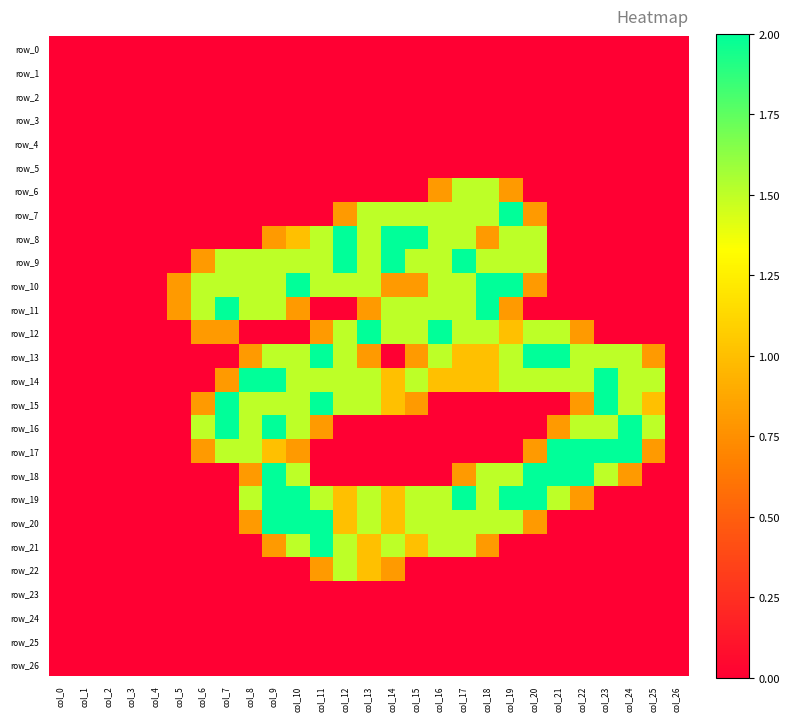

Reading left to right, list all the values displayed in this chart.

row_0: col_0=0.0	col_1=0.0	col_2=0.0	col_3=0.0	col_4=0.0	col_5=0.0	col_6=0.0	col_7=0.0	col_8=0.0	col_9=0.0	col_10=0.0	col_11=0.0	col_12=0.0	col_13=0.0	col_14=0.0	col_15=0.0	col_16=0.0	col_17=0.0	col_18=0.0	col_19=0.0	col_20=0.0	col_21=0.0	col_22=0.0	col_23=0.0	col_24=0.0	col_25=0.0	col_26=0.0
row_1: col_0=0.0	col_1=0.0	col_2=0.0	col_3=0.0	col_4=0.0	col_5=0.0	col_6=0.0	col_7=0.0	col_8=0.0	col_9=0.0	col_10=0.0	col_11=0.0	col_12=0.0	col_13=0.0	col_14=0.0	col_15=0.0	col_16=0.0	col_17=0.0	col_18=0.0	col_19=0.0	col_20=0.0	col_21=0.0	col_22=0.0	col_23=0.0	col_24=0.0	col_25=0.0	col_26=0.0
row_2: col_0=0.0	col_1=0.0	col_2=0.0	col_3=0.0	col_4=0.0	col_5=0.0	col_6=0.0	col_7=0.0	col_8=0.0	col_9=0.0	col_10=0.0	col_11=0.0	col_12=0.0	col_13=0.0	col_14=0.0	col_15=0.0	col_16=0.0	col_17=0.0	col_18=0.0	col_19=0.0	col_20=0.0	col_21=0.0	col_22=0.0	col_23=0.0	col_24=0.0	col_25=0.0	col_26=0.0
row_3: col_0=0.0	col_1=0.0	col_2=0.0	col_3=0.0	col_4=0.0	col_5=0.0	col_6=0.0	col_7=0.0	col_8=0.0	col_9=0.0	col_10=0.0	col_11=0.0	col_12=0.0	col_13=0.0	col_14=0.0	col_15=0.0	col_16=0.0	col_17=0.0	col_18=0.0	col_19=0.0	col_20=0.0	col_21=0.0	col_22=0.0	col_23=0.0	col_24=0.0	col_25=0.0	col_26=0.0
row_4: col_0=0.0	col_1=0.0	col_2=0.0	col_3=0.0	col_4=0.0	col_5=0.0	col_6=0.0	col_7=0.0	col_8=0.0	col_9=0.0	col_10=0.0	col_11=0.0	col_12=0.0	col_13=0.0	col_14=0.0	col_15=0.0	col_16=0.0	col_17=0.0	col_18=0.0	col_19=0.0	col_20=0.0	col_21=0.0	col_22=0.0	col_23=0.0	col_24=0.0	col_25=0.0	col_26=0.0
row_5: col_0=0.0	col_1=0.0	col_2=0.0	col_3=0.0	col_4=0.0	col_5=0.0	col_6=0.0	col_7=0.0	col_8=0.0	col_9=0.0	col_10=0.0	col_11=0.0	col_12=0.0	col_13=0.0	col_14=0.0	col_15=0.0	col_16=0.0	col_17=0.0	col_18=0.0	col_19=0.0	col_20=0.0	col_21=0.0	col_22=0.0	col_23=0.0	col_24=0.0	col_25=0.0	col_26=0.0
row_6: col_0=0.0	col_1=0.0	col_2=0.0	col_3=0.0	col_4=0.0	col_5=0.0	col_6=0.0	col_7=0.0	col_8=0.0	col_9=0.0	col_10=0.0	col_11=0.0	col_12=0.0	col_13=0.0	col_14=0.0	col_15=0.0	col_16=0.8	col_17=1.5	col_18=1.5	col_19=0.8	col_20=0.0	col_21=0.0	col_22=0.0	col_23=0.0	col_24=0.0	col_25=0.0	col_26=0.0
row_7: col_0=0.0	col_1=0.0	col_2=0.0	col_3=0.0	col_4=0.0	col_5=0.0	col_6=0.0	col_7=0.0	col_8=0.0	col_9=0.0	col_10=0.0	col_11=0.0	col_12=0.8	col_13=1.5	col_14=1.5	col_15=1.5	col_16=1.5	col_17=1.5	col_18=1.5	col_19=2.0	col_20=0.8	col_21=0.0	col_22=0.0	col_23=0.0	col_24=0.0	col_25=0.0	col_26=0.0
row_8: col_0=0.0	col_1=0.0	col_2=0.0	col_3=0.0	col_4=0.0	col_5=0.0	col_6=0.0	col_7=0.0	col_8=0.0	col_9=0.8	col_10=1.0	col_11=1.5	col_12=2.0	col_13=1.5	col_14=2.0	col_15=2.0	col_16=1.5	col_17=1.5	col_18=0.8	col_19=1.5	col_20=1.5	col_21=0.0	col_22=0.0	col_23=0.0	col_24=0.0	col_25=0.0	col_26=0.0
row_9: col_0=0.0	col_1=0.0	col_2=0.0	col_3=0.0	col_4=0.0	col_5=0.0	col_6=0.8	col_7=1.5	col_8=1.5	col_9=1.5	col_10=1.5	col_11=1.5	col_12=2.0	col_13=1.5	col_14=2.0	col_15=1.5	col_16=1.5	col_17=2.0	col_18=1.5	col_19=1.5	col_20=1.5	col_21=0.0	col_22=0.0	col_23=0.0	col_24=0.0	col_25=0.0	col_26=0.0
row_10: col_0=0.0	col_1=0.0	col_2=0.0	col_3=0.0	col_4=0.0	col_5=0.8	col_6=1.5	col_7=1.5	col_8=1.5	col_9=1.5	col_10=2.0	col_11=1.5	col_12=1.5	col_13=1.5	col_14=0.8	col_15=0.8	col_16=1.5	col_17=1.5	col_18=2.0	col_19=2.0	col_20=0.8	col_21=0.0	col_22=0.0	col_23=0.0	col_24=0.0	col_25=0.0	col_26=0.0
row_11: col_0=0.0	col_1=0.0	col_2=0.0	col_3=0.0	col_4=0.0	col_5=0.8	col_6=1.5	col_7=2.0	col_8=1.5	col_9=1.5	col_10=0.8	col_11=0.0	col_12=0.0	col_13=0.8	col_14=1.5	col_15=1.5	col_16=1.5	col_17=1.5	col_18=2.0	col_19=0.8	col_20=0.0	col_21=0.0	col_22=0.0	col_23=0.0	col_24=0.0	col_25=0.0	col_26=0.0
row_12: col_0=0.0	col_1=0.0	col_2=0.0	col_3=0.0	col_4=0.0	col_5=0.0	col_6=0.8	col_7=0.8	col_8=0.0	col_9=0.0	col_10=0.0	col_11=0.8	col_12=1.5	col_13=2.0	col_14=1.5	col_15=1.5	col_16=2.0	col_17=1.5	col_18=1.5	col_19=1.0	col_20=1.5	col_21=1.5	col_22=0.8	col_23=0.0	col_24=0.0	col_25=0.0	col_26=0.0
row_13: col_0=0.0	col_1=0.0	col_2=0.0	col_3=0.0	col_4=0.0	col_5=0.0	col_6=0.0	col_7=0.0	col_8=0.8	col_9=1.5	col_10=1.5	col_11=2.0	col_12=1.5	col_13=0.8	col_14=0.0	col_15=0.8	col_16=1.5	col_17=1.0	col_18=1.0	col_19=1.5	col_20=2.0	col_21=2.0	col_22=1.5	col_23=1.5	col_24=1.5	col_25=0.8	col_26=0.0
row_14: col_0=0.0	col_1=0.0	col_2=0.0	col_3=0.0	col_4=0.0	col_5=0.0	col_6=0.0	col_7=0.8	col_8=2.0	col_9=2.0	col_10=1.5	col_11=1.5	col_12=1.5	col_13=1.5	col_14=1.0	col_15=1.5	col_16=1.0	col_17=1.0	col_18=1.0	col_19=1.5	col_20=1.5	col_21=1.5	col_22=1.5	col_23=2.0	col_24=1.5	col_25=1.5	col_26=0.0
row_15: col_0=0.0	col_1=0.0	col_2=0.0	col_3=0.0	col_4=0.0	col_5=0.0	col_6=0.8	col_7=2.0	col_8=1.5	col_9=1.5	col_10=1.5	col_11=2.0	col_12=1.5	col_13=1.5	col_14=1.0	col_15=0.8	col_16=0.0	col_17=0.0	col_18=0.0	col_19=0.0	col_20=0.0	col_21=0.0	col_22=0.8	col_23=2.0	col_24=1.5	col_25=1.0	col_26=0.0
row_16: col_0=0.0	col_1=0.0	col_2=0.0	col_3=0.0	col_4=0.0	col_5=0.0	col_6=1.5	col_7=2.0	col_8=1.5	col_9=2.0	col_10=1.5	col_11=0.8	col_12=0.0	col_13=0.0	col_14=0.0	col_15=0.0	col_16=0.0	col_17=0.0	col_18=0.0	col_19=0.0	col_20=0.0	col_21=0.8	col_22=1.5	col_23=1.5	col_24=2.0	col_25=1.5	col_26=0.0
row_17: col_0=0.0	col_1=0.0	col_2=0.0	col_3=0.0	col_4=0.0	col_5=0.0	col_6=0.8	col_7=1.5	col_8=1.5	col_9=1.0	col_10=0.8	col_11=0.0	col_12=0.0	col_13=0.0	col_14=0.0	col_15=0.0	col_16=0.0	col_17=0.0	col_18=0.0	col_19=0.0	col_20=0.8	col_21=2.0	col_22=2.0	col_23=2.0	col_24=2.0	col_25=0.8	col_26=0.0
row_18: col_0=0.0	col_1=0.0	col_2=0.0	col_3=0.0	col_4=0.0	col_5=0.0	col_6=0.0	col_7=0.0	col_8=0.8	col_9=2.0	col_10=1.5	col_11=0.0	col_12=0.0	col_13=0.0	col_14=0.0	col_15=0.0	col_16=0.0	col_17=0.8	col_18=1.5	col_19=1.5	col_20=2.0	col_21=2.0	col_22=2.0	col_23=1.5	col_24=0.8	col_25=0.0	col_26=0.0
row_19: col_0=0.0	col_1=0.0	col_2=0.0	col_3=0.0	col_4=0.0	col_5=0.0	col_6=0.0	col_7=0.0	col_8=1.5	col_9=2.0	col_10=2.0	col_11=1.5	col_12=1.0	col_13=1.5	col_14=1.0	col_15=1.5	col_16=1.5	col_17=2.0	col_18=1.5	col_19=2.0	col_20=2.0	col_21=1.5	col_22=0.8	col_23=0.0	col_24=0.0	col_25=0.0	col_26=0.0
row_20: col_0=0.0	col_1=0.0	col_2=0.0	col_3=0.0	col_4=0.0	col_5=0.0	col_6=0.0	col_7=0.0	col_8=0.8	col_9=2.0	col_10=2.0	col_11=2.0	col_12=1.0	col_13=1.5	col_14=1.0	col_15=1.5	col_16=1.5	col_17=1.5	col_18=1.5	col_19=1.5	col_20=0.8	col_21=0.0	col_22=0.0	col_23=0.0	col_24=0.0	col_25=0.0	col_26=0.0
row_21: col_0=0.0	col_1=0.0	col_2=0.0	col_3=0.0	col_4=0.0	col_5=0.0	col_6=0.0	col_7=0.0	col_8=0.0	col_9=0.8	col_10=1.5	col_11=2.0	col_12=1.5	col_13=1.0	col_14=1.5	col_15=1.0	col_16=1.5	col_17=1.5	col_18=0.8	col_19=0.0	col_20=0.0	col_21=0.0	col_22=0.0	col_23=0.0	col_24=0.0	col_25=0.0	col_26=0.0
row_22: col_0=0.0	col_1=0.0	col_2=0.0	col_3=0.0	col_4=0.0	col_5=0.0	col_6=0.0	col_7=0.0	col_8=0.0	col_9=0.0	col_10=0.0	col_11=0.8	col_12=1.5	col_13=1.0	col_14=0.8	col_15=0.0	col_16=0.0	col_17=0.0	col_18=0.0	col_19=0.0	col_20=0.0	col_21=0.0	col_22=0.0	col_23=0.0	col_24=0.0	col_25=0.0	col_26=0.0
row_23: col_0=0.0	col_1=0.0	col_2=0.0	col_3=0.0	col_4=0.0	col_5=0.0	col_6=0.0	col_7=0.0	col_8=0.0	col_9=0.0	col_10=0.0	col_11=0.0	col_12=0.0	col_13=0.0	col_14=0.0	col_15=0.0	col_16=0.0	col_17=0.0	col_18=0.0	col_19=0.0	col_20=0.0	col_21=0.0	col_22=0.0	col_23=0.0	col_24=0.0	col_25=0.0	col_26=0.0
row_24: col_0=0.0	col_1=0.0	col_2=0.0	col_3=0.0	col_4=0.0	col_5=0.0	col_6=0.0	col_7=0.0	col_8=0.0	col_9=0.0	col_10=0.0	col_11=0.0	col_12=0.0	col_13=0.0	col_14=0.0	col_15=0.0	col_16=0.0	col_17=0.0	col_18=0.0	col_19=0.0	col_20=0.0	col_21=0.0	col_22=0.0	col_23=0.0	col_24=0.0	col_25=0.0	col_26=0.0
row_25: col_0=0.0	col_1=0.0	col_2=0.0	col_3=0.0	col_4=0.0	col_5=0.0	col_6=0.0	col_7=0.0	col_8=0.0	col_9=0.0	col_10=0.0	col_11=0.0	col_12=0.0	col_13=0.0	col_14=0.0	col_15=0.0	col_16=0.0	col_17=0.0	col_18=0.0	col_19=0.0	col_20=0.0	col_21=0.0	col_22=0.0	col_23=0.0	col_24=0.0	col_25=0.0	col_26=0.0
row_26: col_0=0.0	col_1=0.0	col_2=0.0	col_3=0.0	col_4=0.0	col_5=0.0	col_6=0.0	col_7=0.0	col_8=0.0	col_9=0.0	col_10=0.0	col_11=0.0	col_12=0.0	col_13=0.0	col_14=0.0	col_15=0.0	col_16=0.0	col_17=0.0	col_18=0.0	col_19=0.0	col_20=0.0	col_21=0.0	col_22=0.0	col_23=0.0	col_24=0.0	col_25=0.0	col_26=0.0